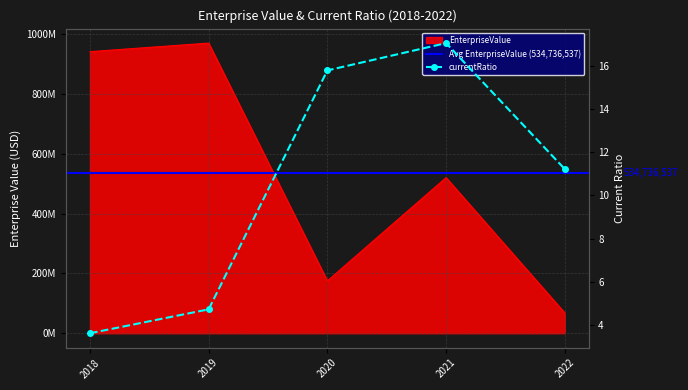

What is the maximum value shown in the chart?

969577543.0